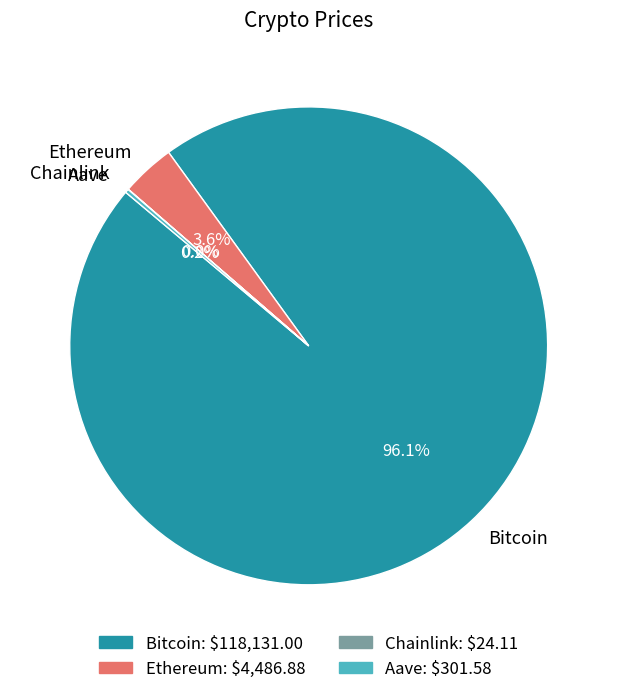

Is there a majority slice in this chart?

Yes